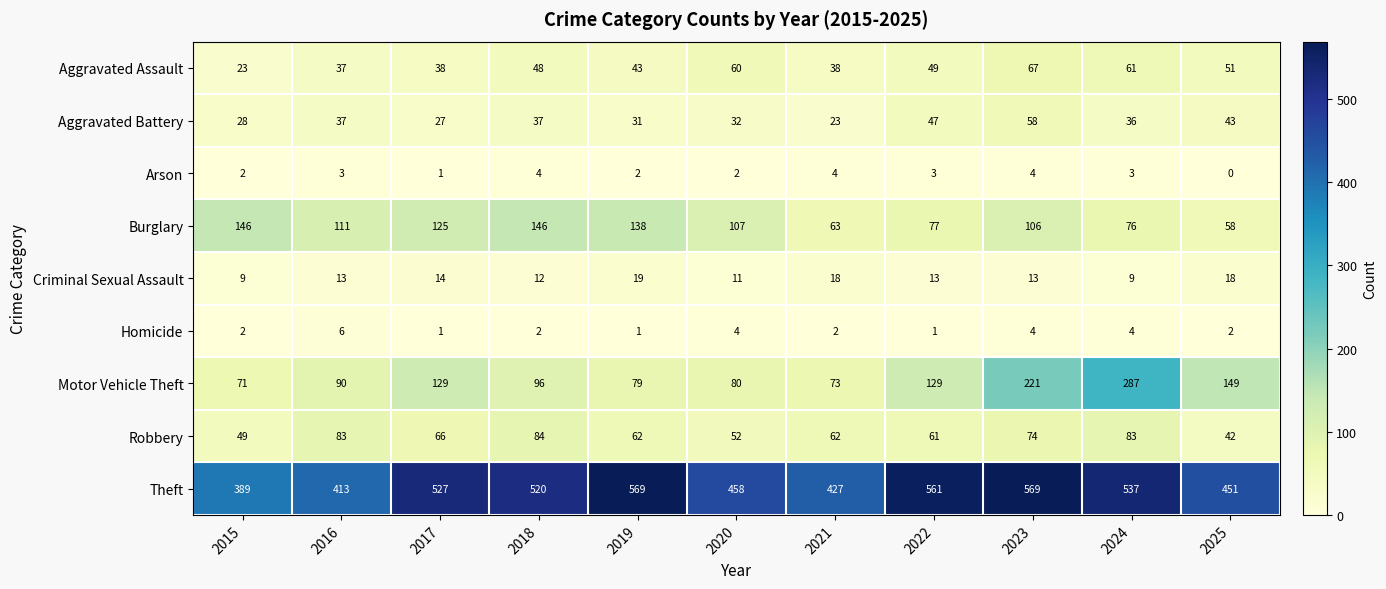

At which label does Motor Vehicle Theft first exceed 96?

2017